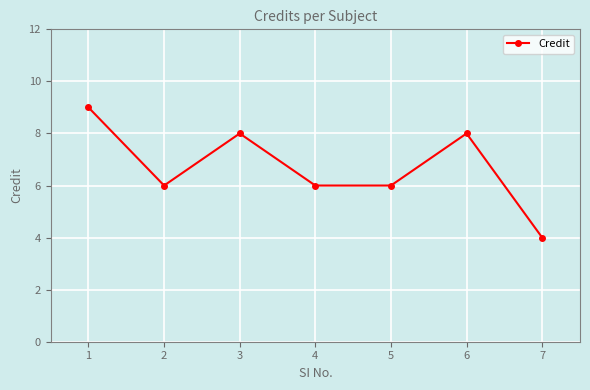

How many interior local peaks (higher than both neighbors) does the data have?

2